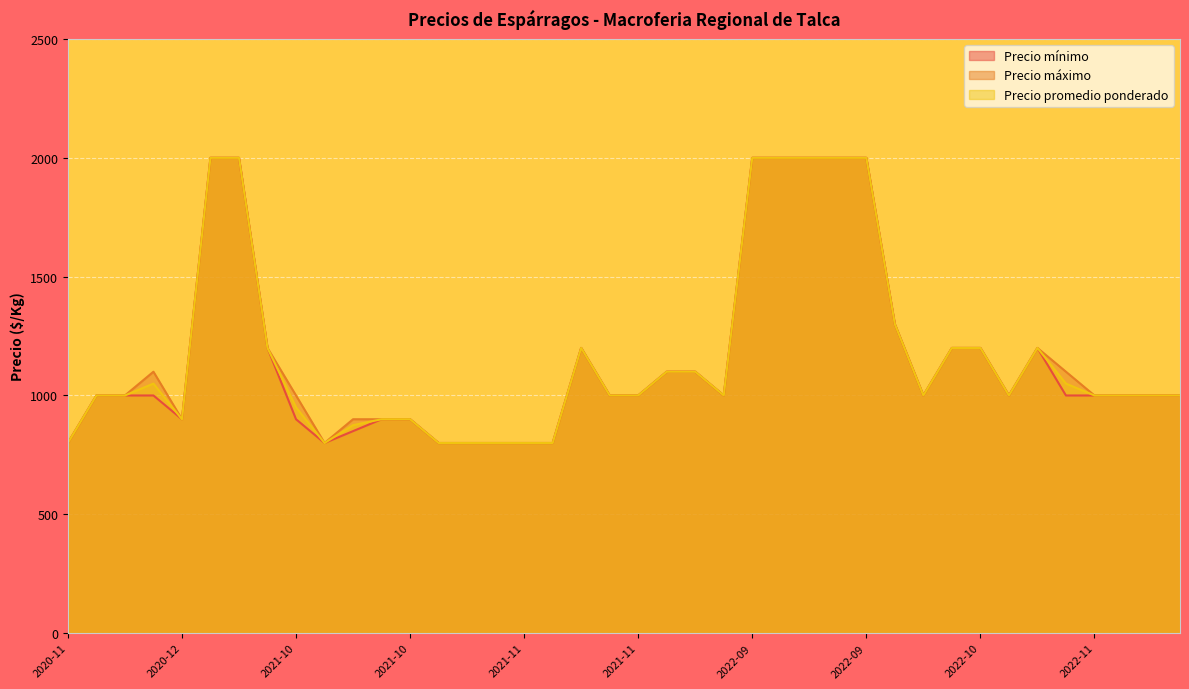

True or false: Precio promedio ponderado and Precio máximo cross at least once.

False